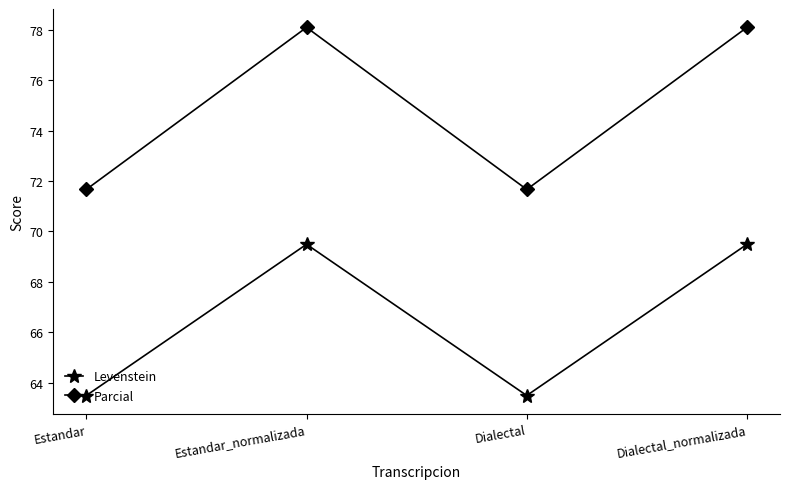

Between Dialectal and Dialectal_normalizada, which series saw the biggest shift?

Parcial